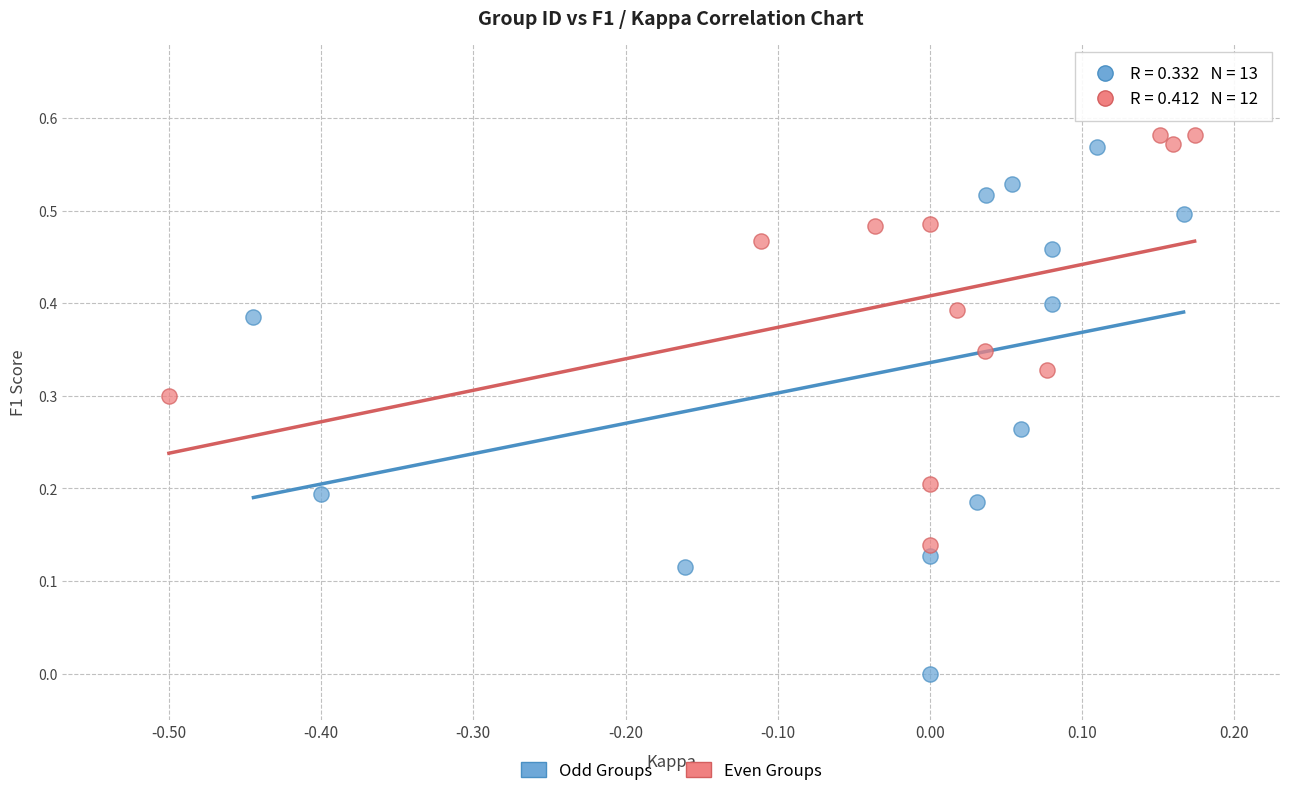

Which series has the widest spread of Y values?

Odd Groups